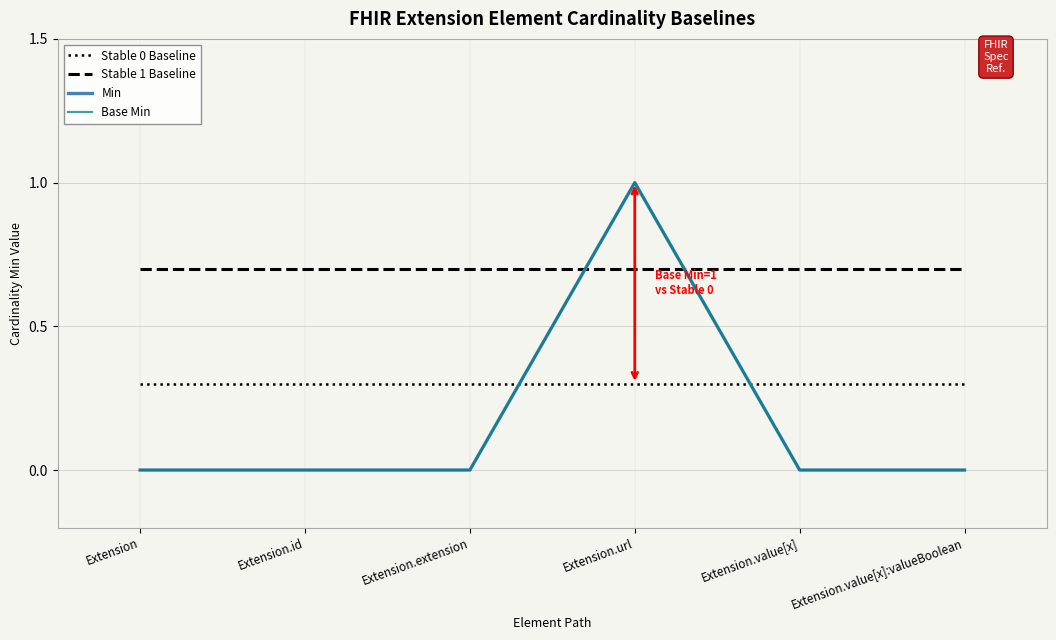

Does the chart display data point markers on the line(s)?

No